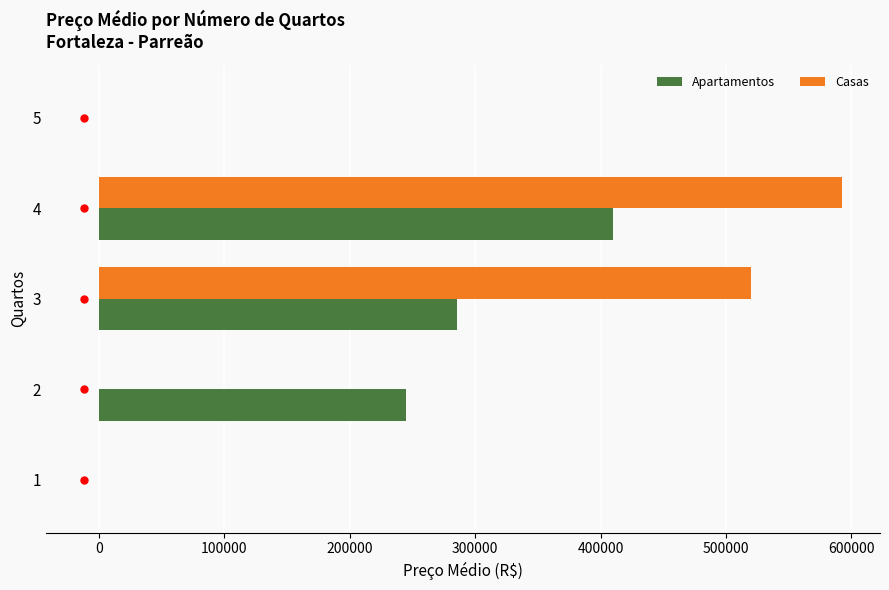

The value of Casas at 4 is 592500.0. True or false?

True